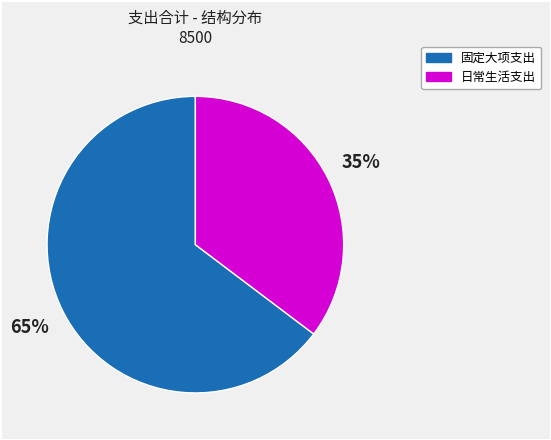

To the nearest percent, what is the average slice percentage?

50%